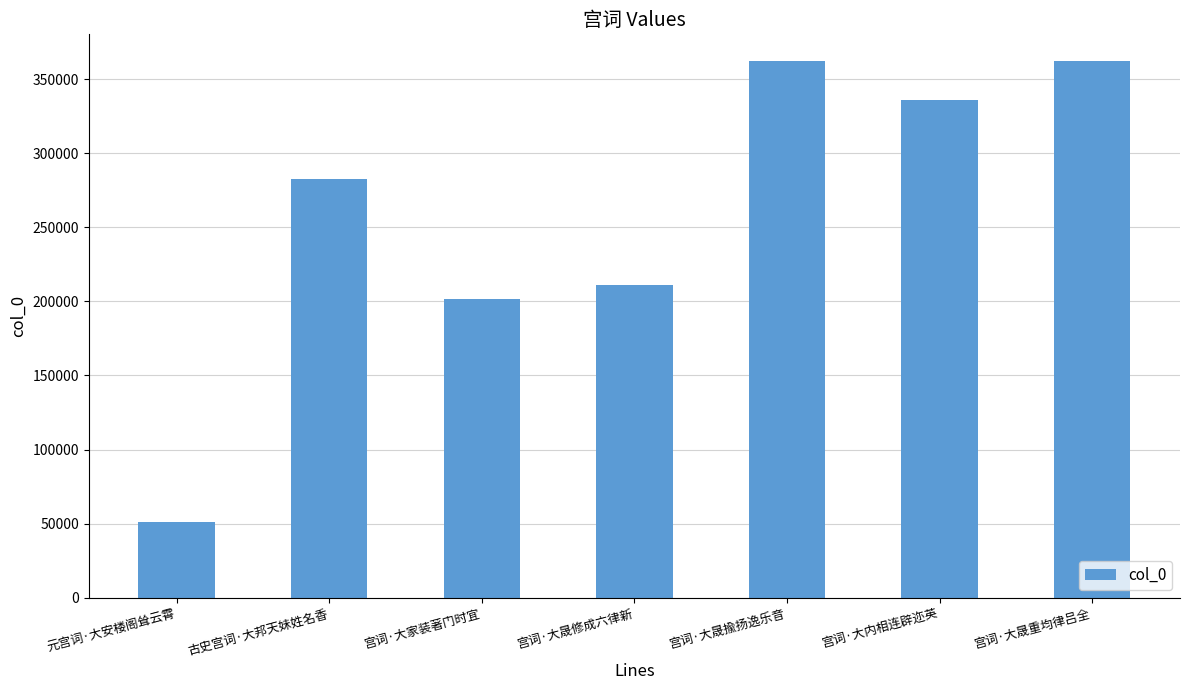

What is the greatest value displayed?

362057